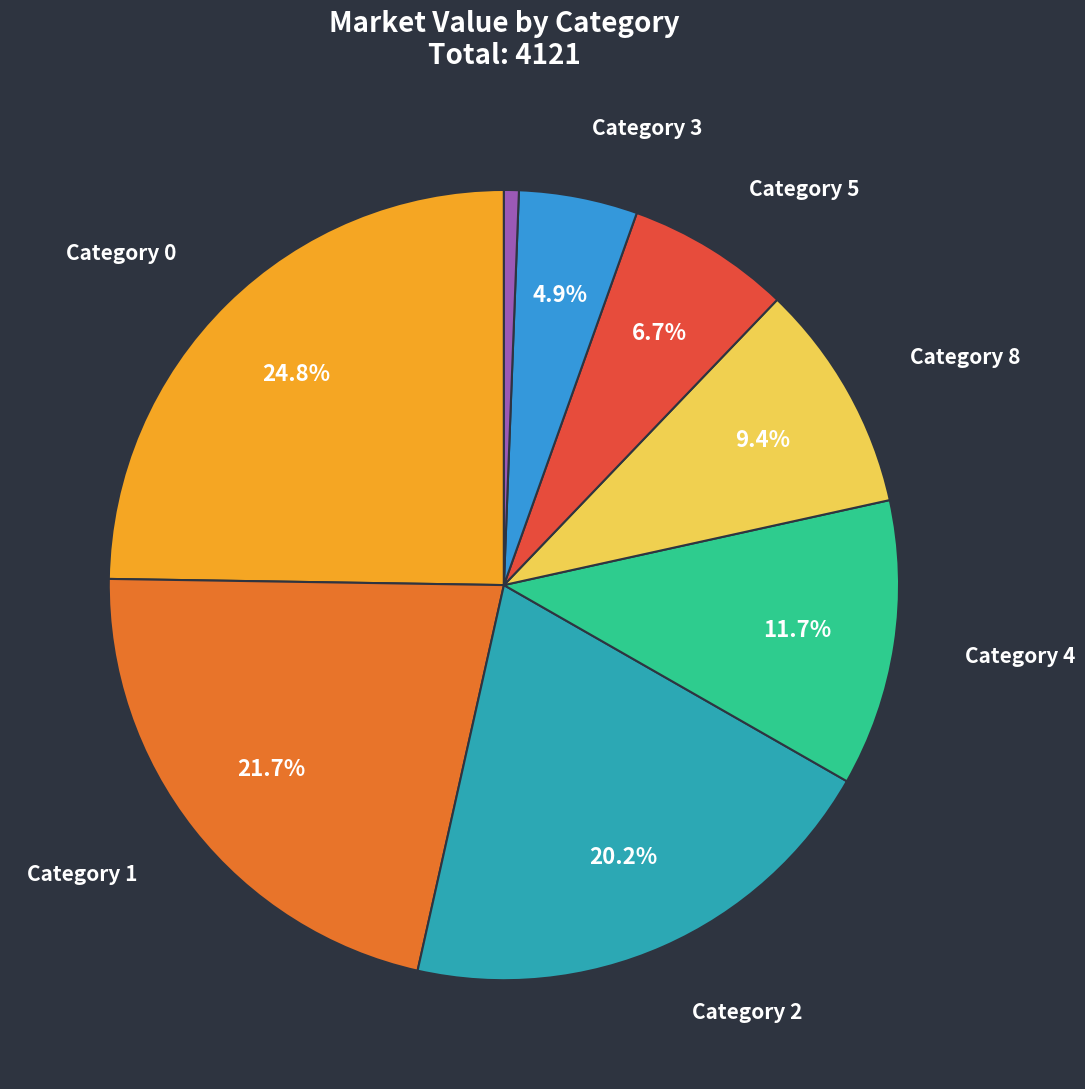

Is there any slice that represents more than half of the pie?

No